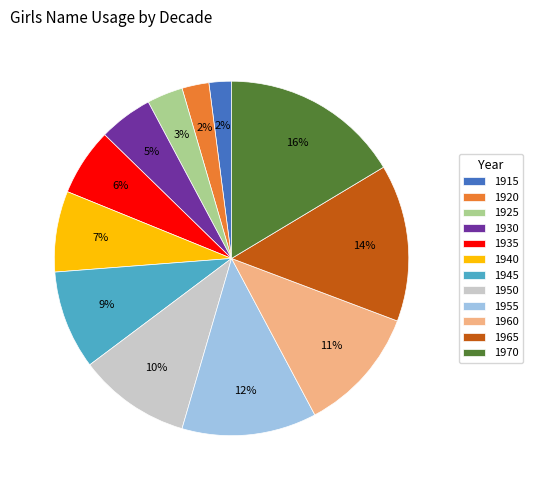

How many slices are in this pie chart?

12